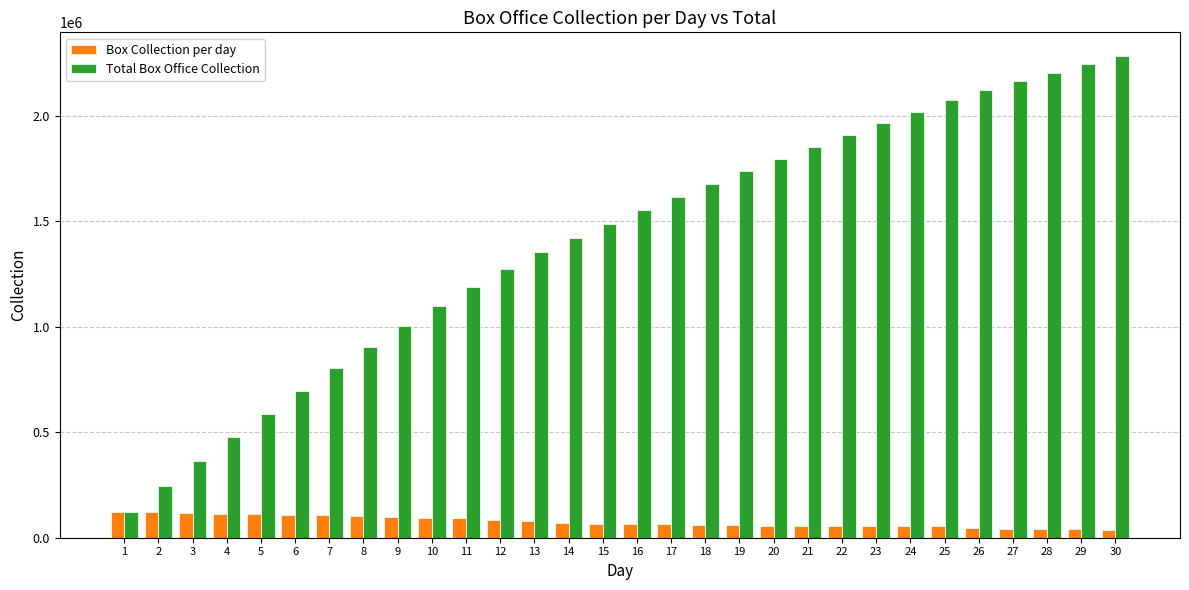

How many values in the Box Collection per day series are below 66029?

15